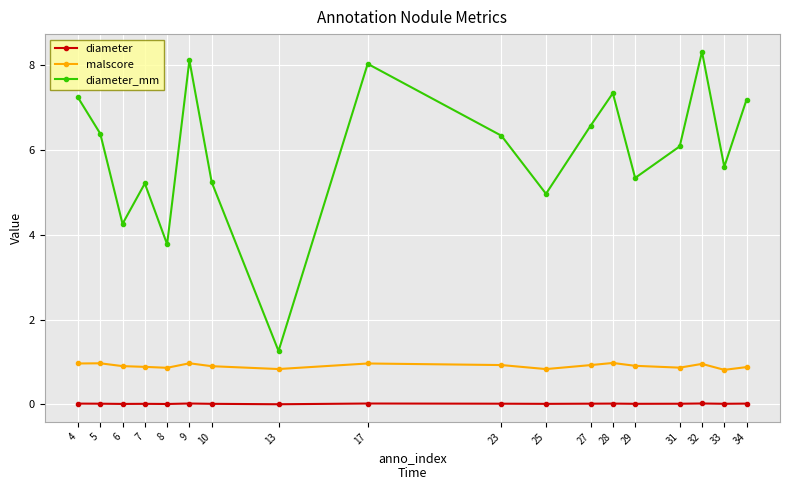

What are all the series names shown in the legend?

diameter, malscore, diameter_mm